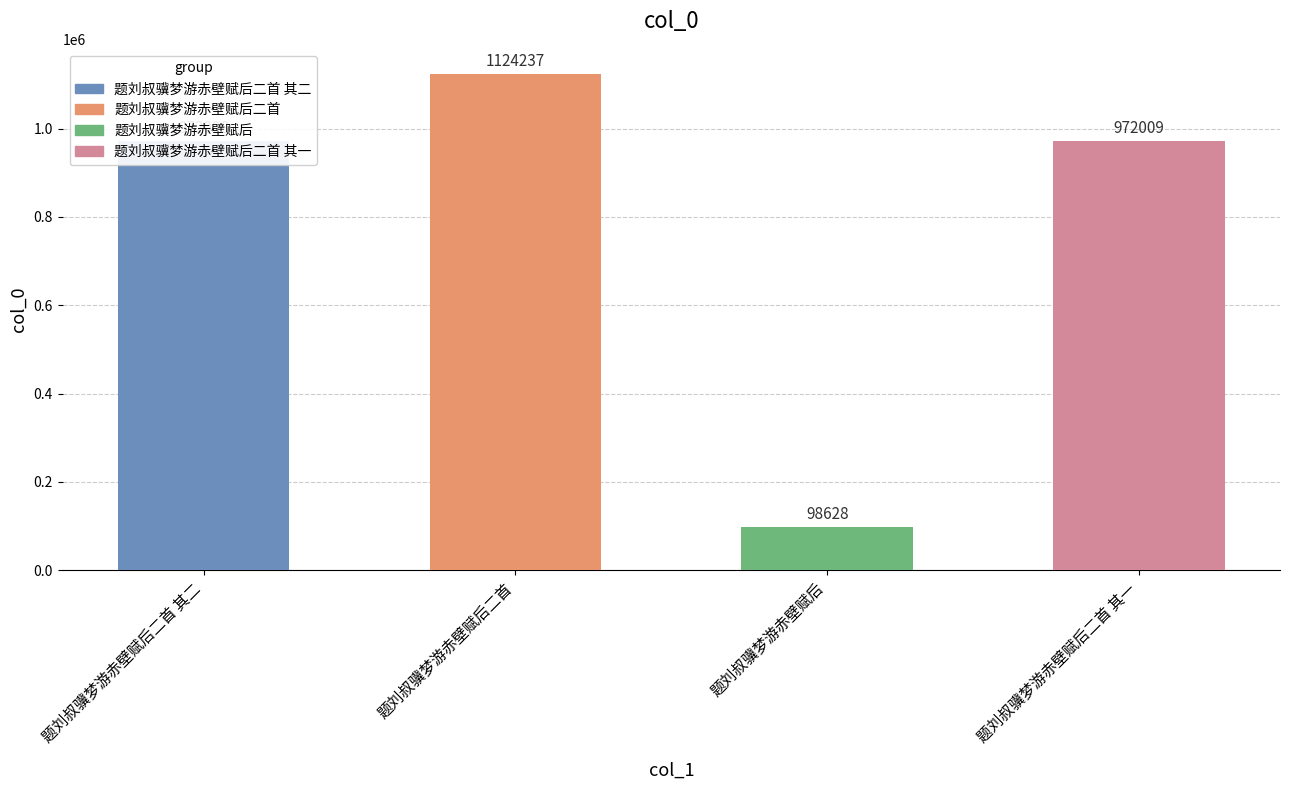

Reading left to right, what are all the values shown in this chart?

972008	1124237	98628	972009